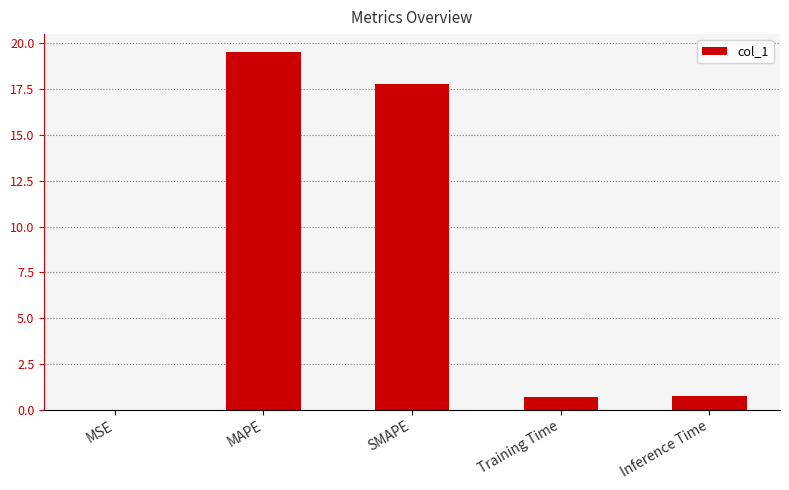

True or false: the data shows 19.5 at MAPE.

True